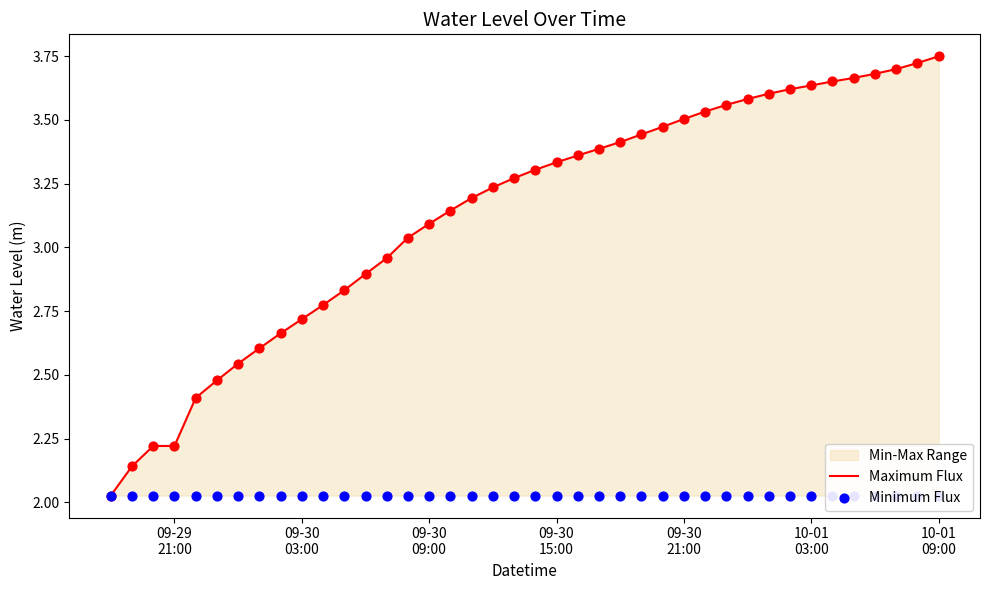

Which series contains the highest Y value?

Maximum Flux